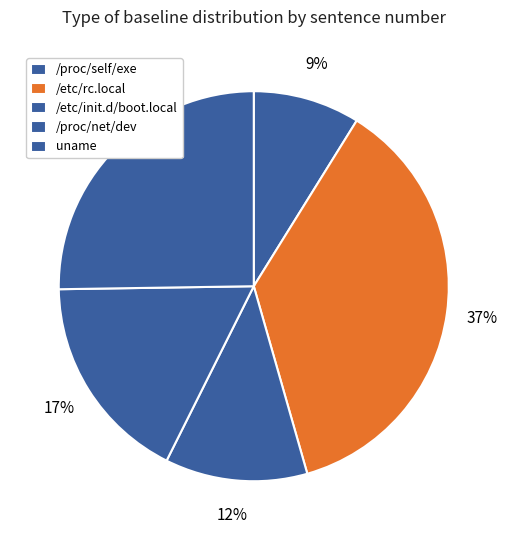

To the nearest percent, what portion does /etc/rc.local represent?

37%